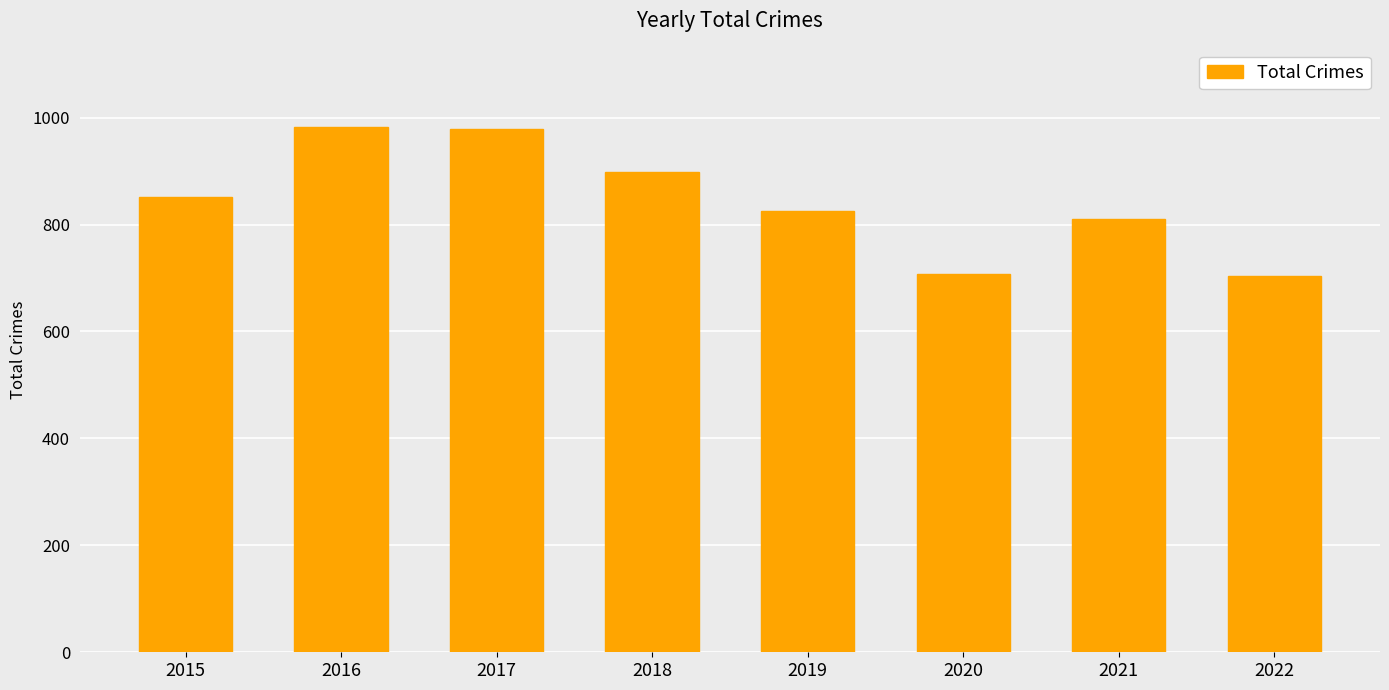

Reading left to right, extract all data points from this chart.

852	983	978	898	826	708	811	703